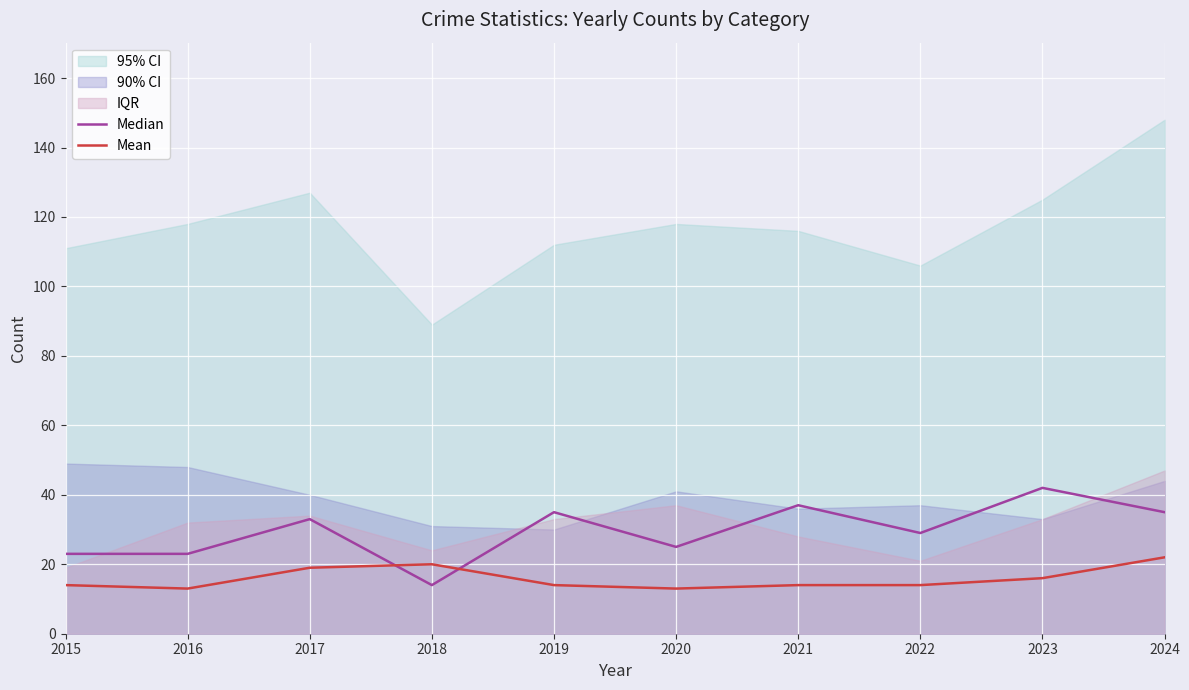

What is the sum of all Median values?

296